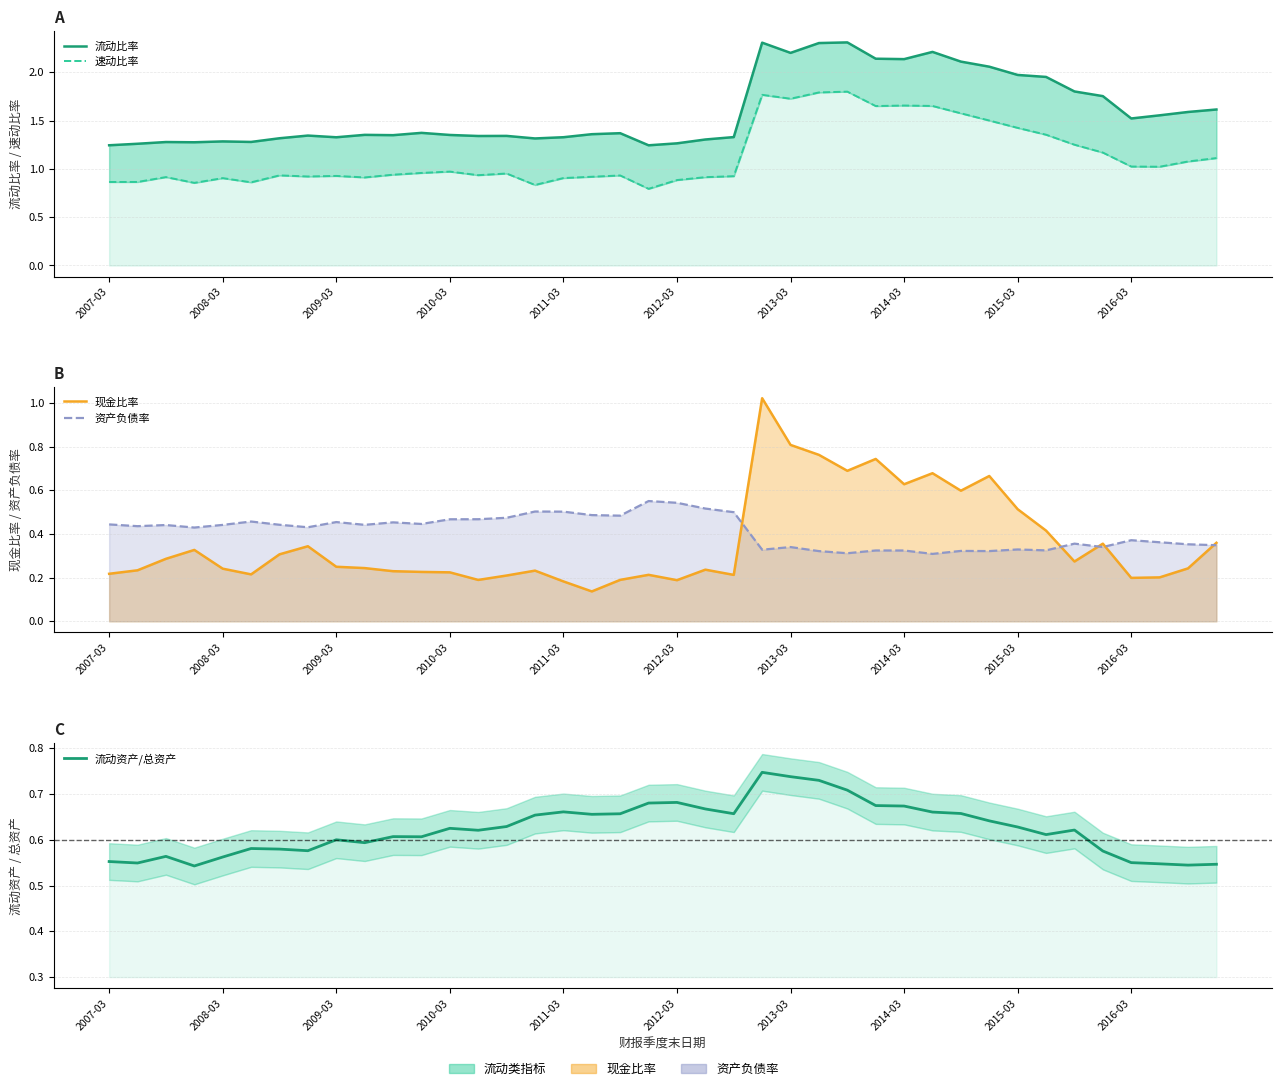

At 38, list the series in order from largest to smallest.

流动比率, 速动比率, 流动资产/总资产, 资产负债率, 现金比率